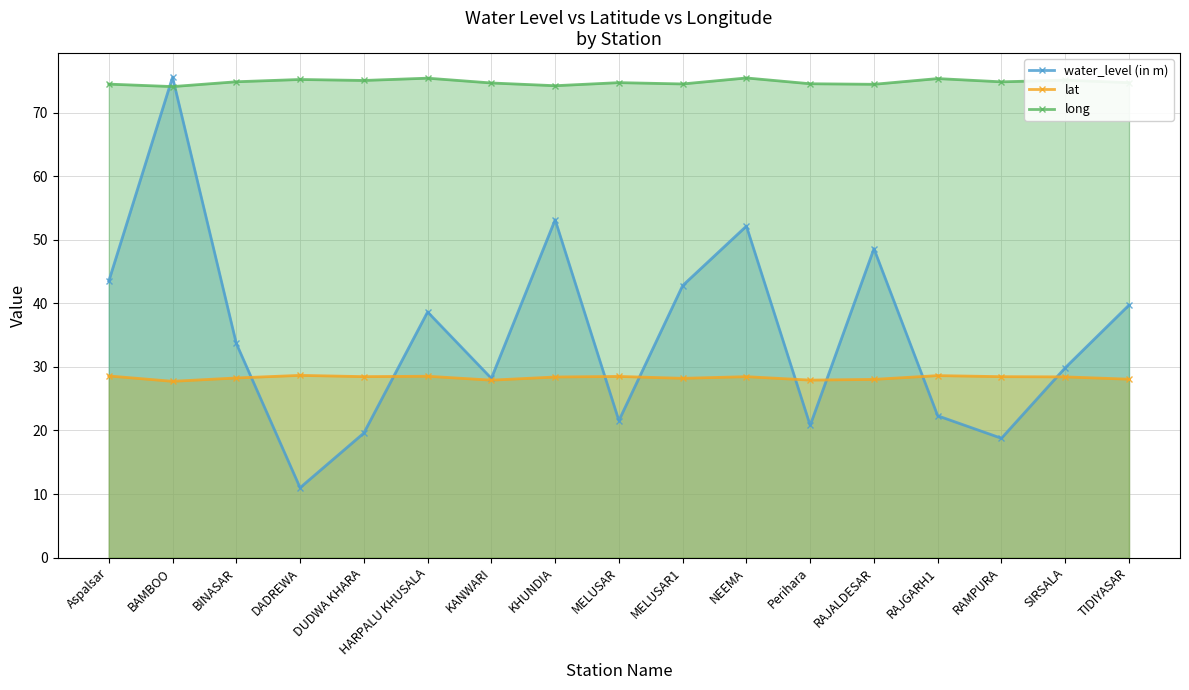

Reading left to right, what are all the values shown in this chart?

water_level (in m): 43.5	75.6	33.7	11.0	19.6	38.6	28.2	53.2	21.6	42.8	52.2	20.8	48.6	22.3	18.8	29.9	39.7
lat: 28.6	27.7	28.3	28.7	28.5	28.5	27.9	28.4	28.5	28.2	28.5	27.9	28.0	28.6	28.5	28.4	28.1
long: 74.5	74.1	74.9	75.2	75.1	75.4	74.7	74.3	74.7	74.5	75.5	74.6	74.5	75.4	74.9	75.1	74.7